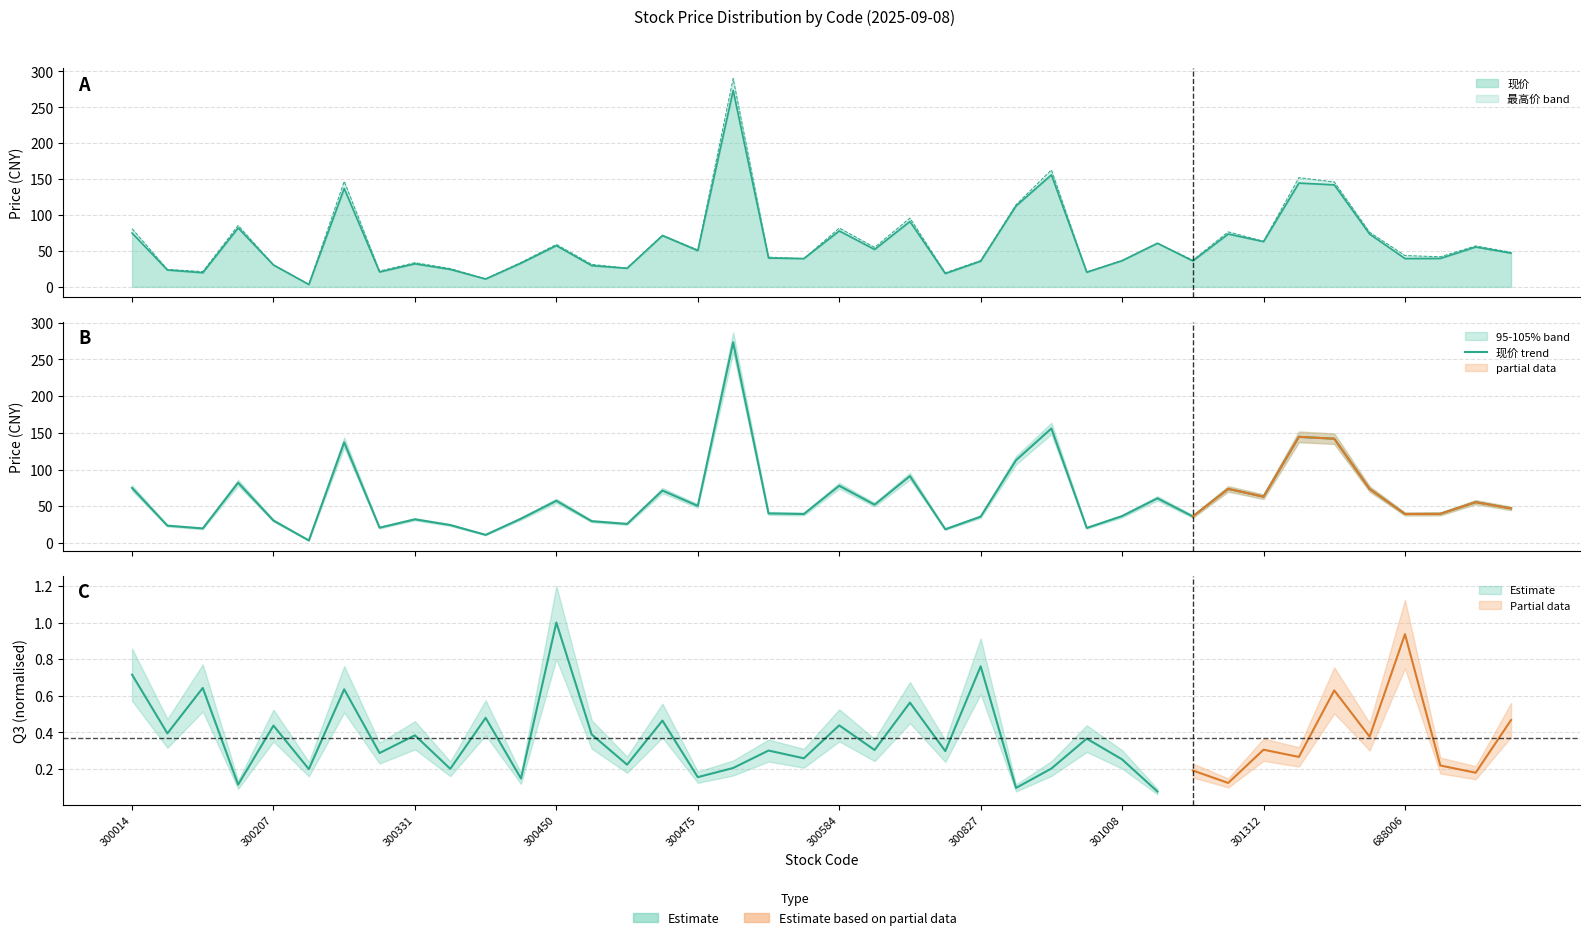

Reading left to right, list all the values displayed in this chart.

75.0	23.5	19.7	82.0	30.4	3.3	137.0	20.7	32.1	24.3	10.9	33.0	57.4	29.6	25.9	71.3	50.4	273.4	40.2	39.4	77.9	52.1	91.0	18.6	35.8	112.6	155.9	20.4	36.5	60.7	36.1	73.6	63.0	144.5	142.0	73.5	39.4	39.6	55.5	47.0